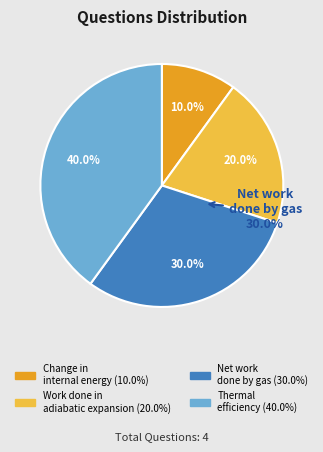

To the nearest percent, what is the difference between the largest and smallest slice percentages?

30%